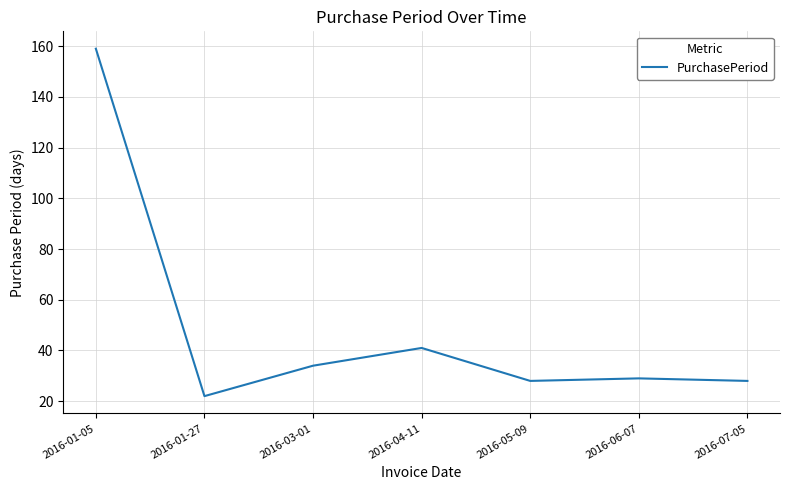

Approximately how many times larger is the value at 2016-05-09 compared to 2016-03-01?

0.8